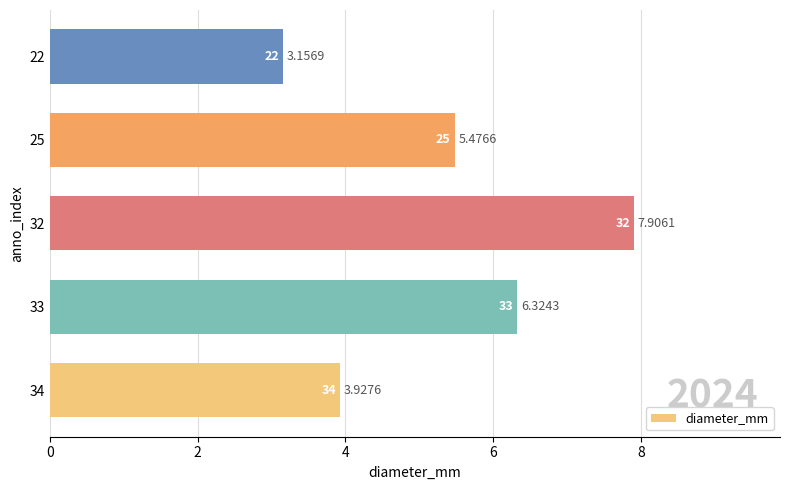

What is the change in value from 34 to 32?

+4.0